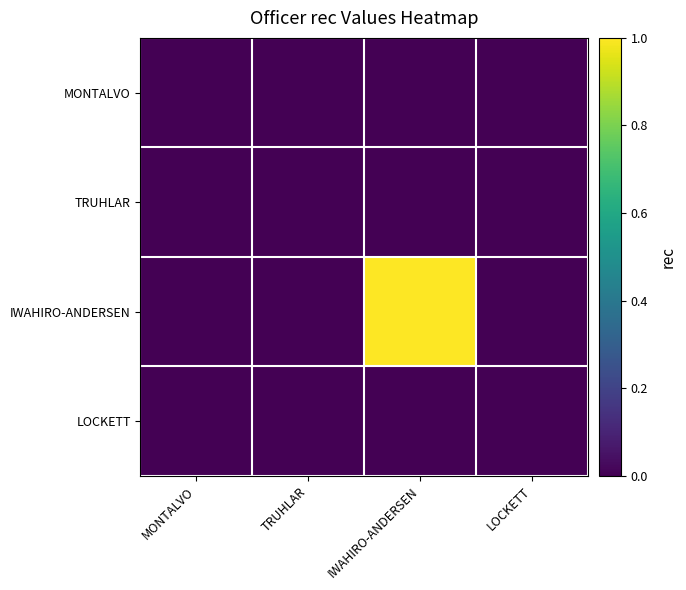

What is the spread (max minus min) of values at IWAHIRO-ANDERSEN?

1